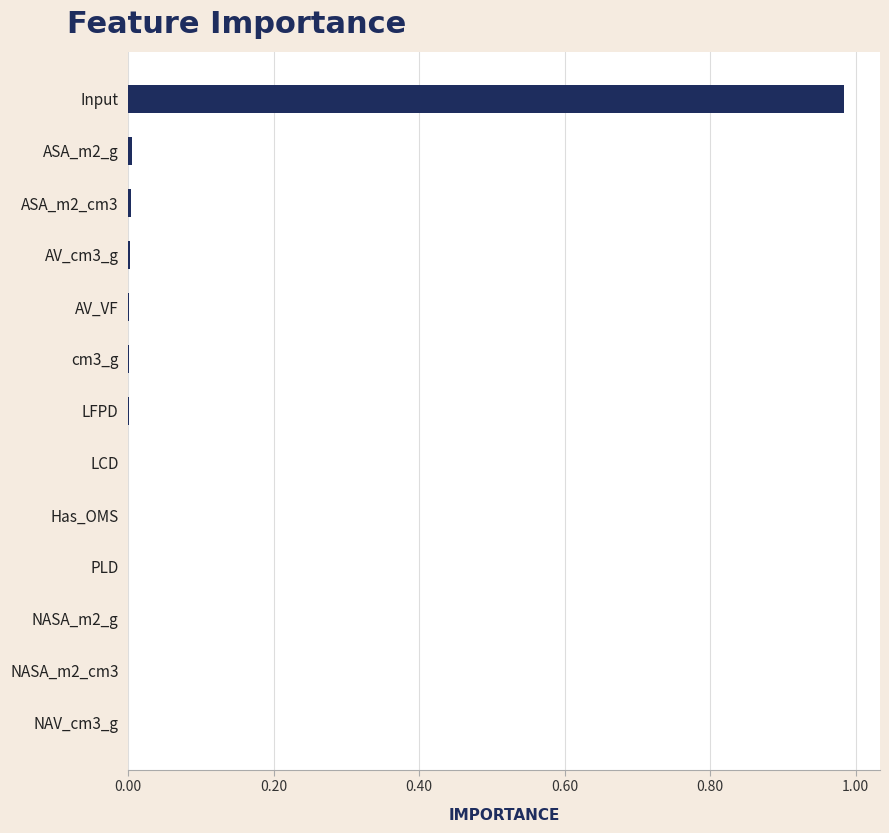

The chart shows a value of 0.0 at NASA_m2_g. True or false?

True